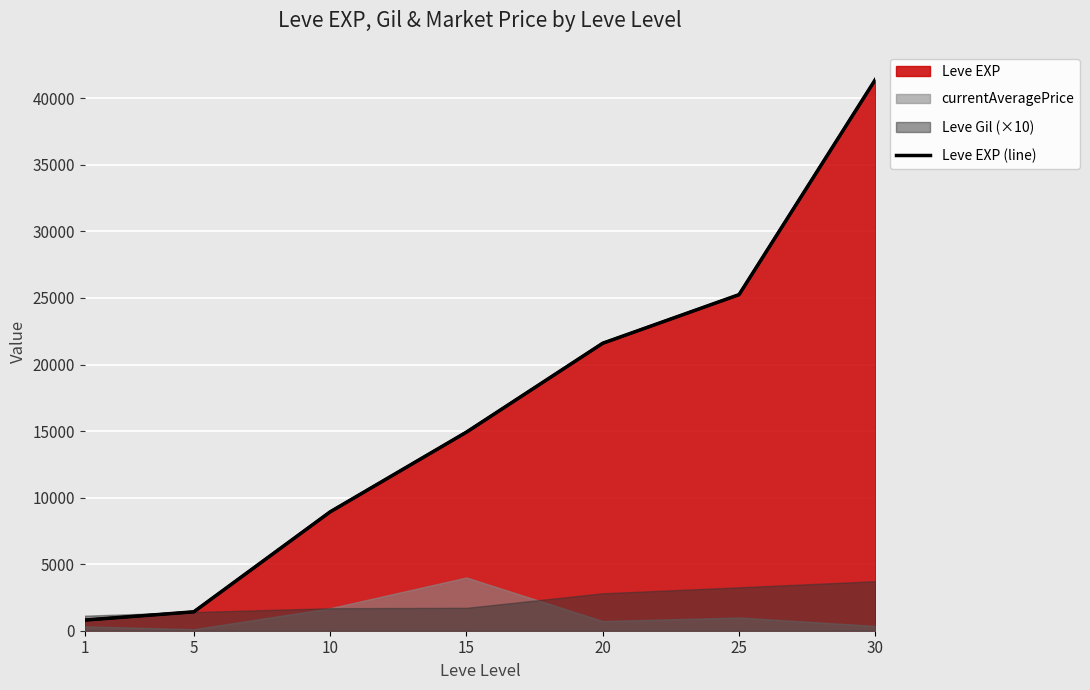

What is the change in value from 15 to 20?

+6680